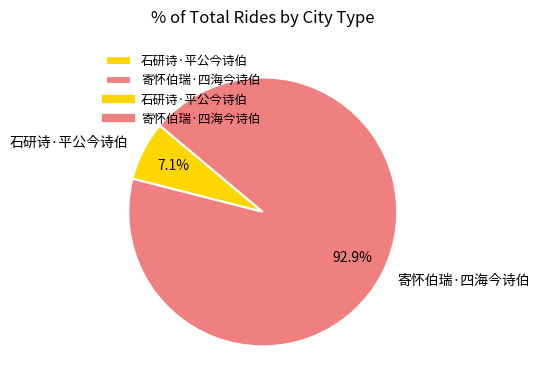

To the nearest percent, what is the average slice percentage?

50%